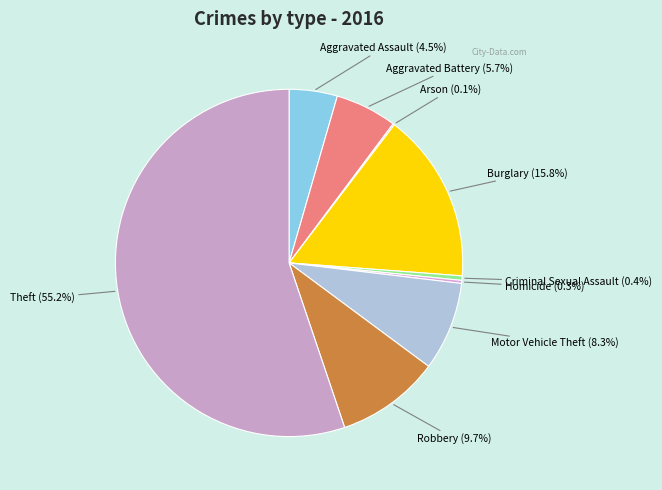

What is the total percentage of Motor Vehicle Theft and Burglary?

24.1%